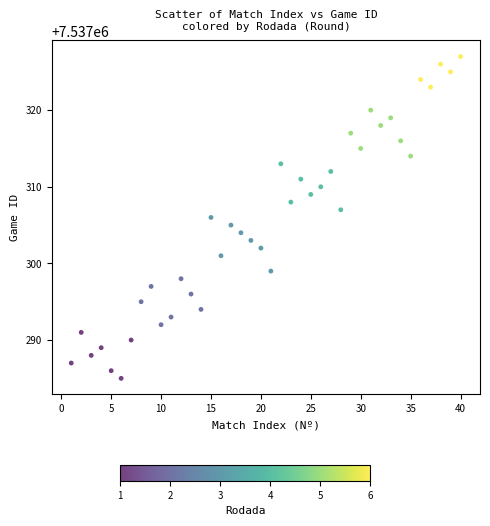

What is the range of X values (max minus min)?

39